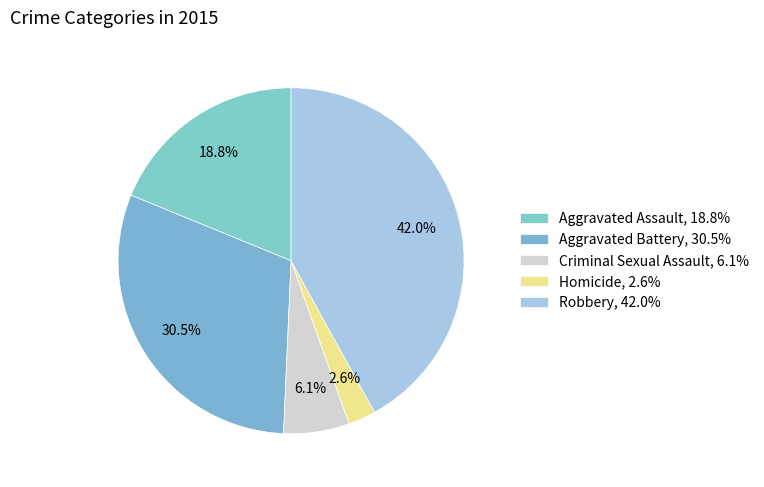

Which category has the biggest portion of the pie?

Robbery